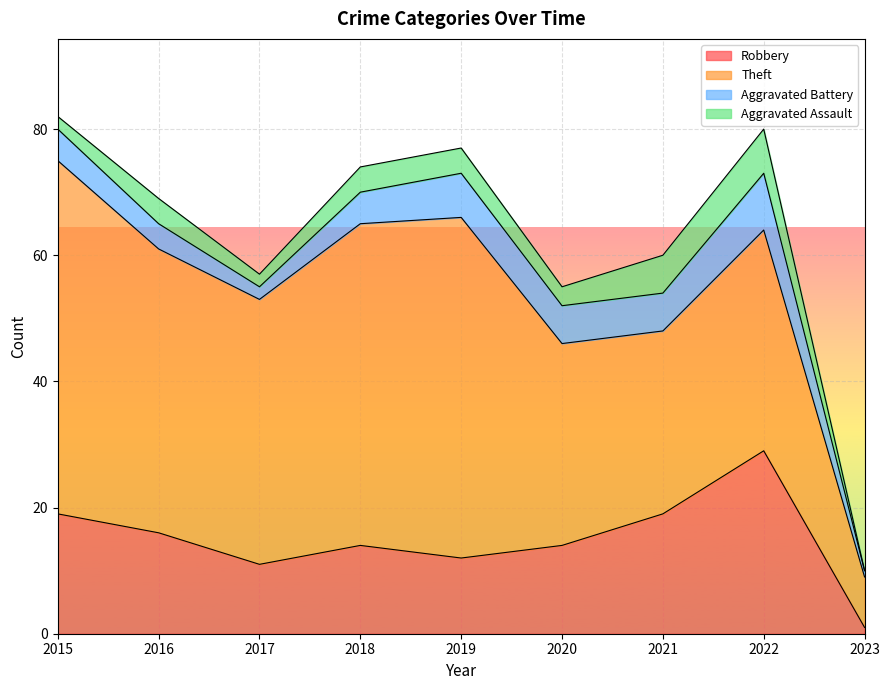

What is the approximate value of Aggravated Assault at 2015?

2